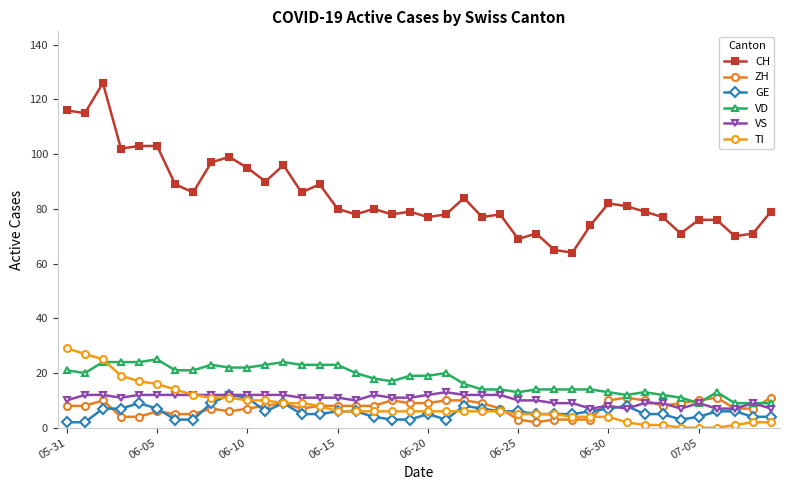

Which series ends up on top after the final intersection of VS and ZH?

ZH